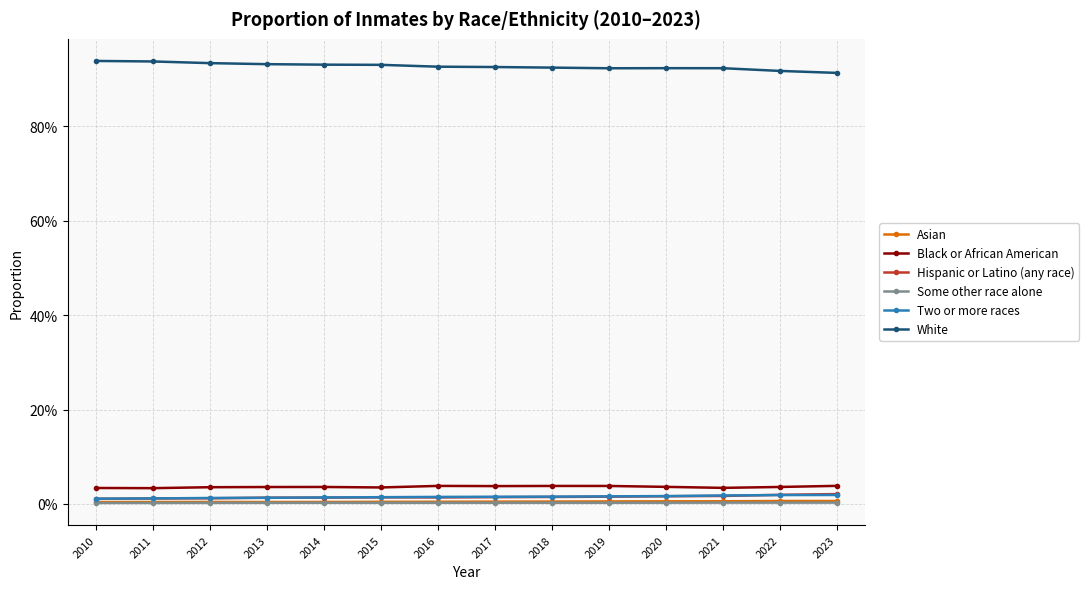

What is the total value across all series at 2022?

1.0